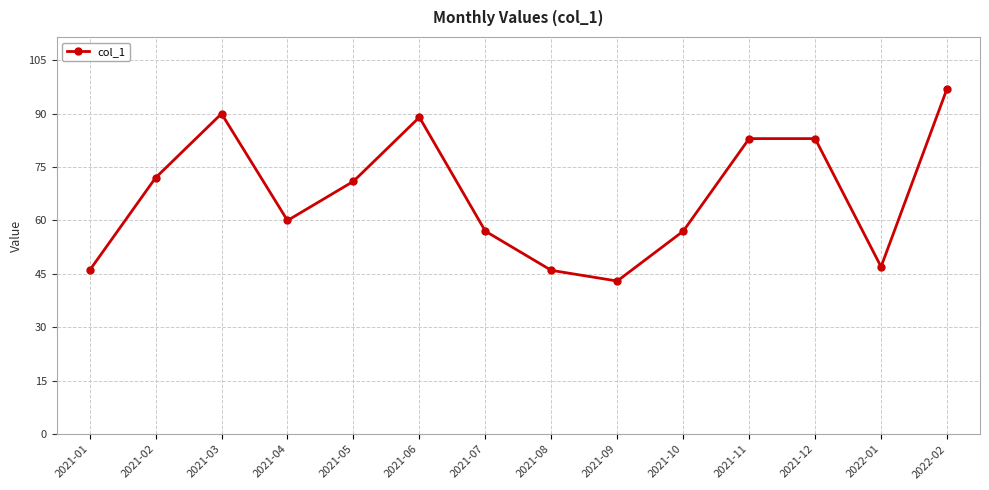

True or false: the data has more than 1 interior local peaks.

True